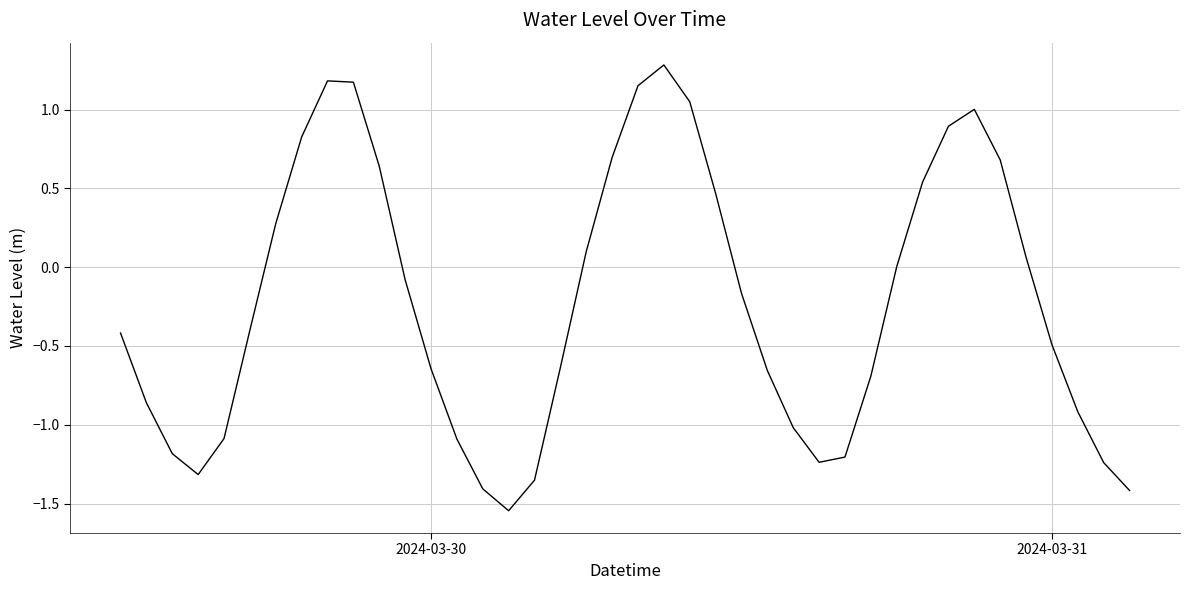

What is the greatest value displayed?

1.3